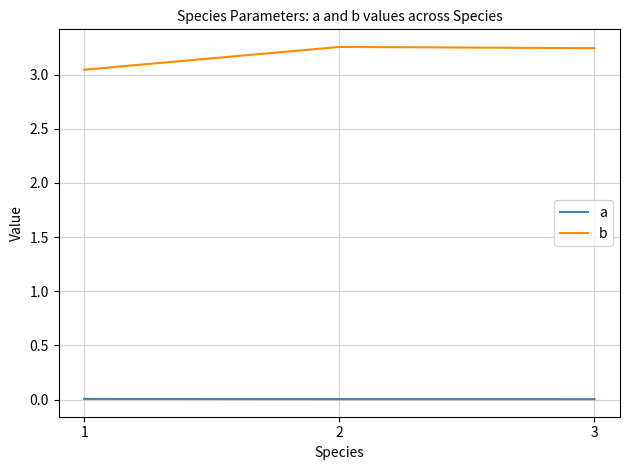

Is it true that a equals 0.0 at 3?

True